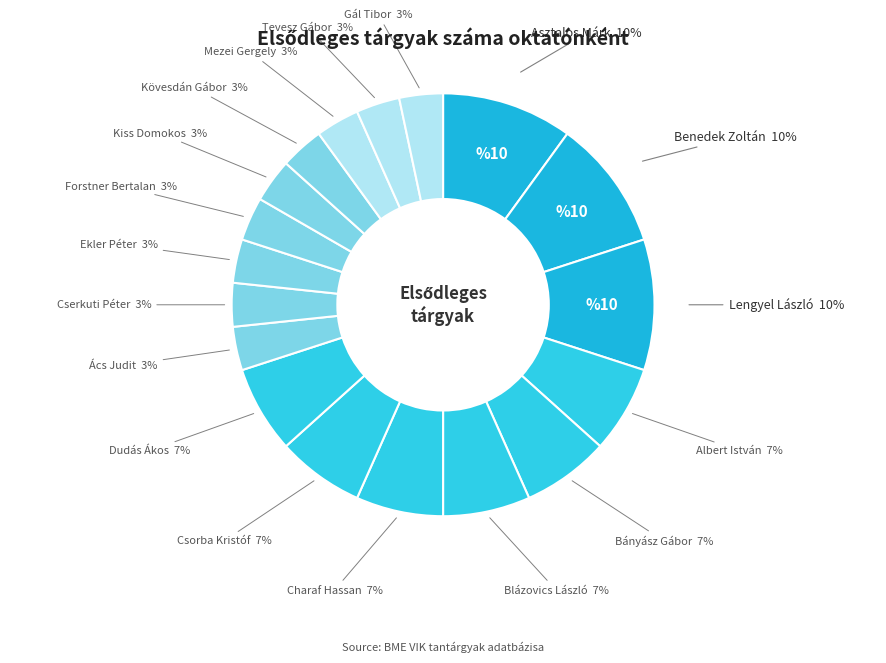

How many segments does this pie chart have?

18